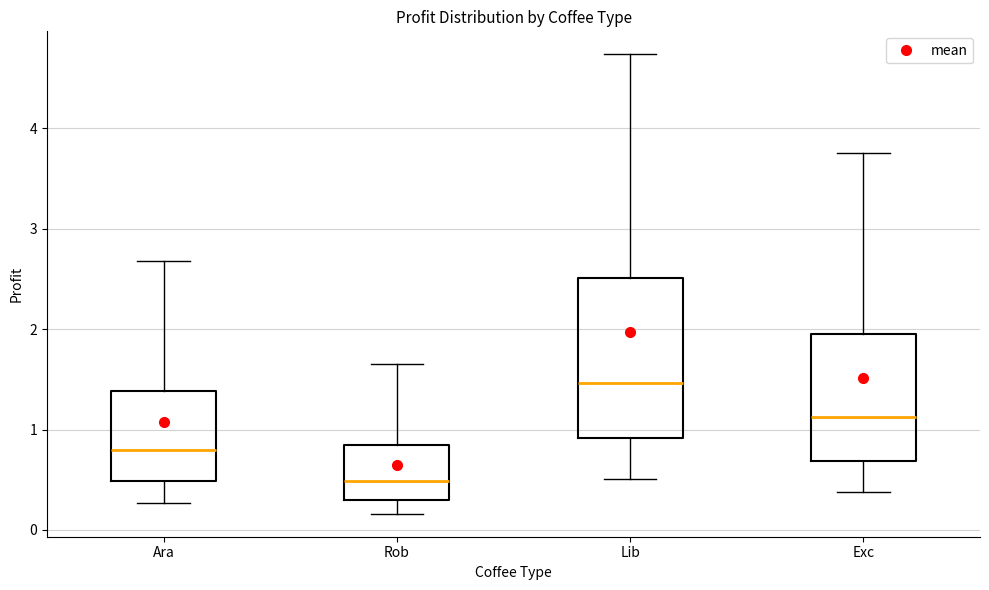

Where is the lower edge of the box for Rob on the y-axis? The values are not printed on the chart, so give them approximately, as read against the axis.

0.3